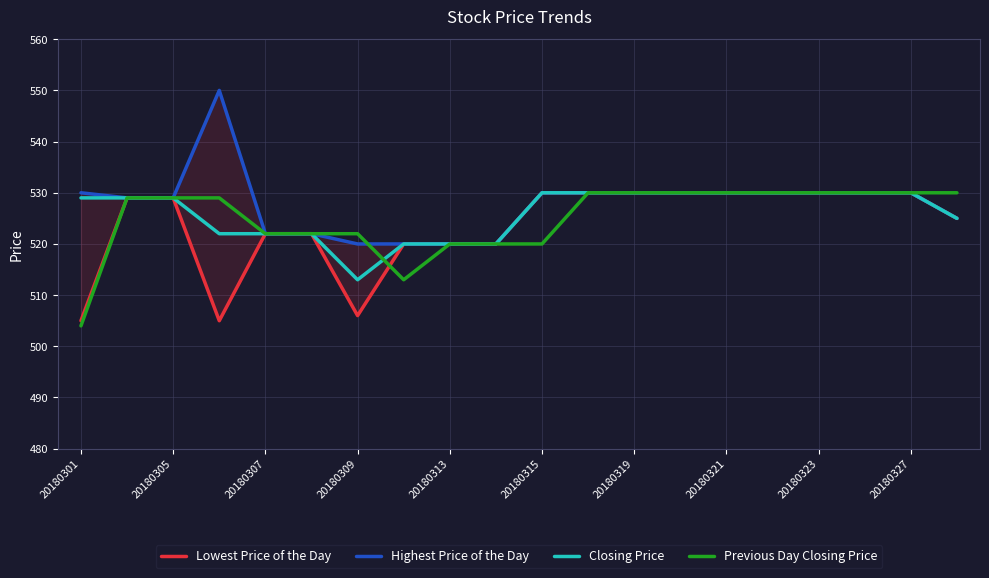

What is the sum of all Lowest Price of the Day values?

10473